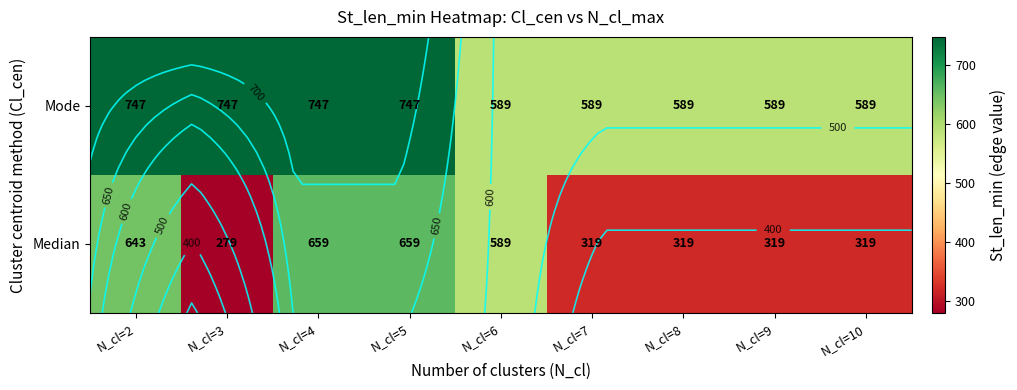

Count the Mode values in the range 589 to 747.

9